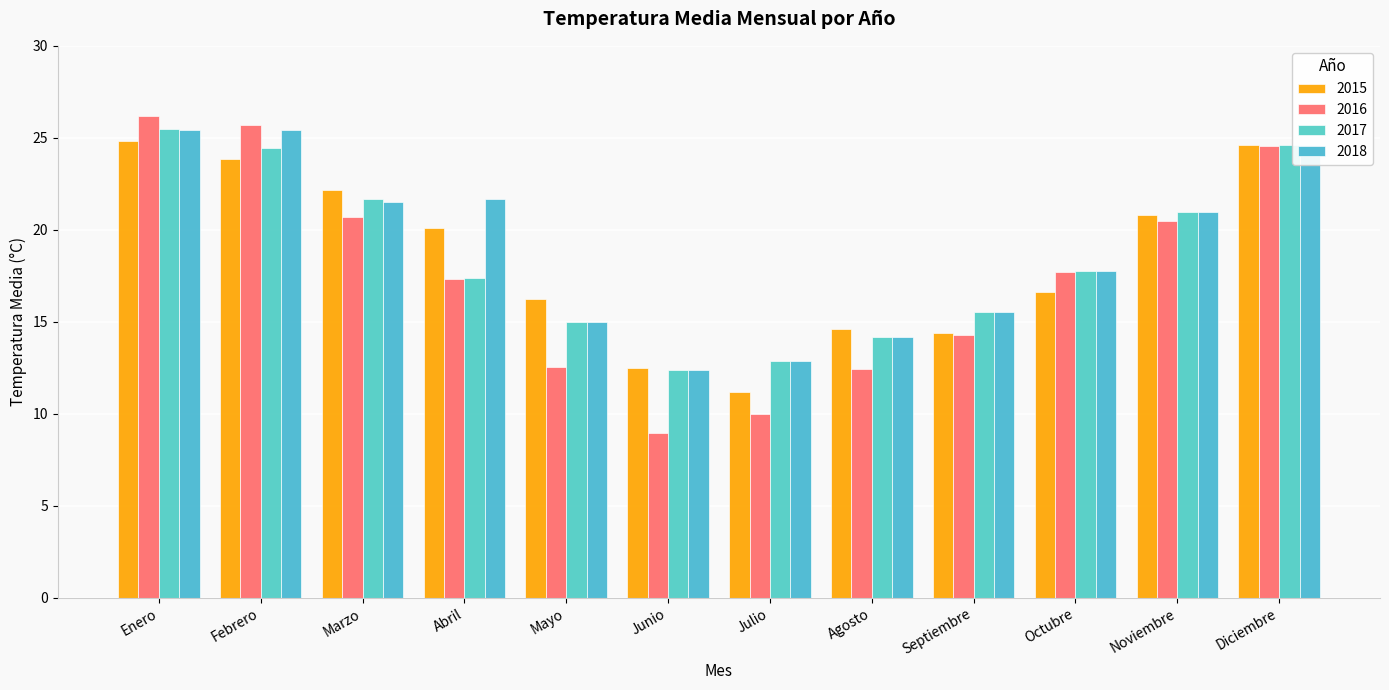

The 2018 series shows 26.6 at Mayo. True or false?

False